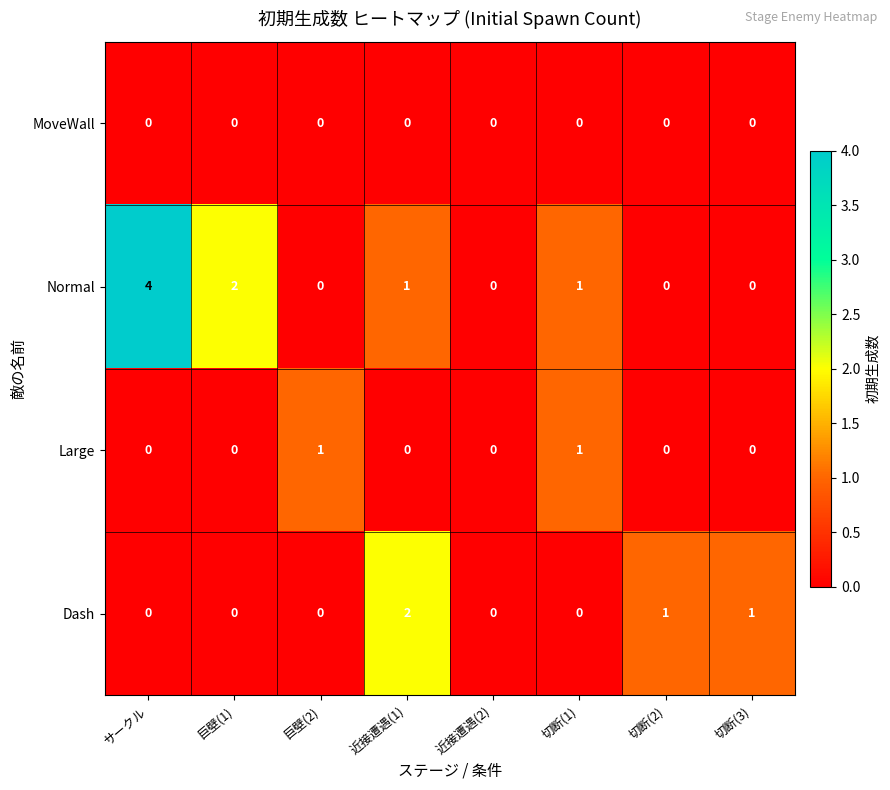

Is it true that Large equals 0 at 巨壁(1)?

True